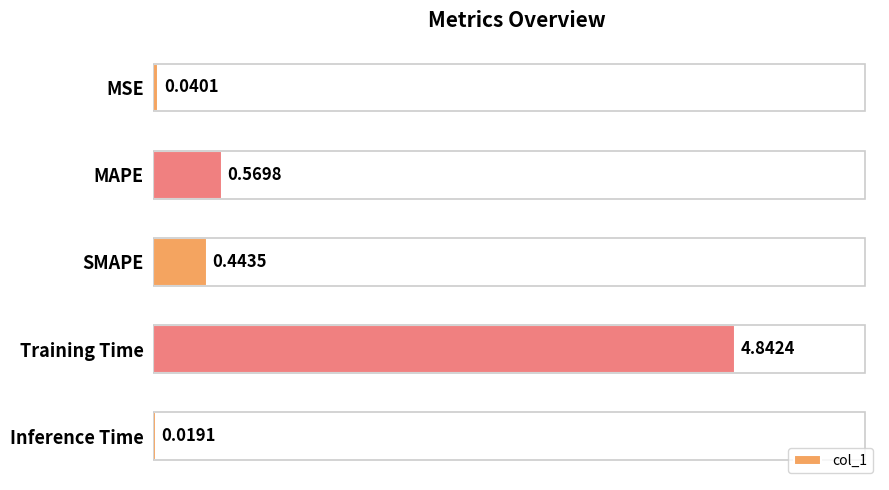

Which category has the lowest value across all series?

Inference Time